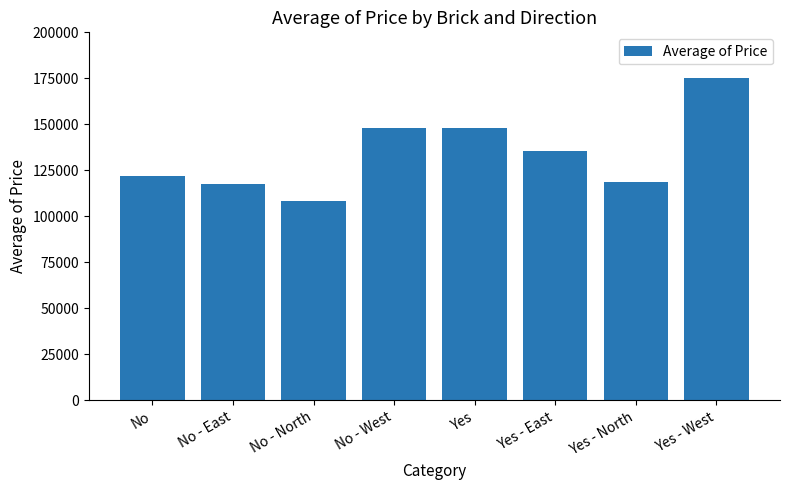

What is the difference between the maximum and second lowest values?

57450.0